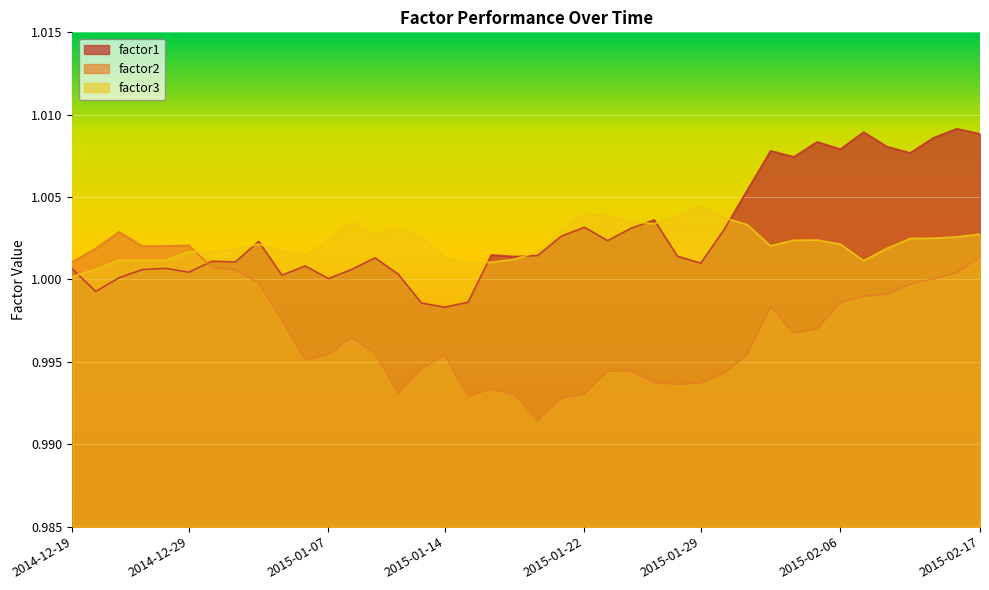

How many times do factor2 and factor1 cross each other?

1